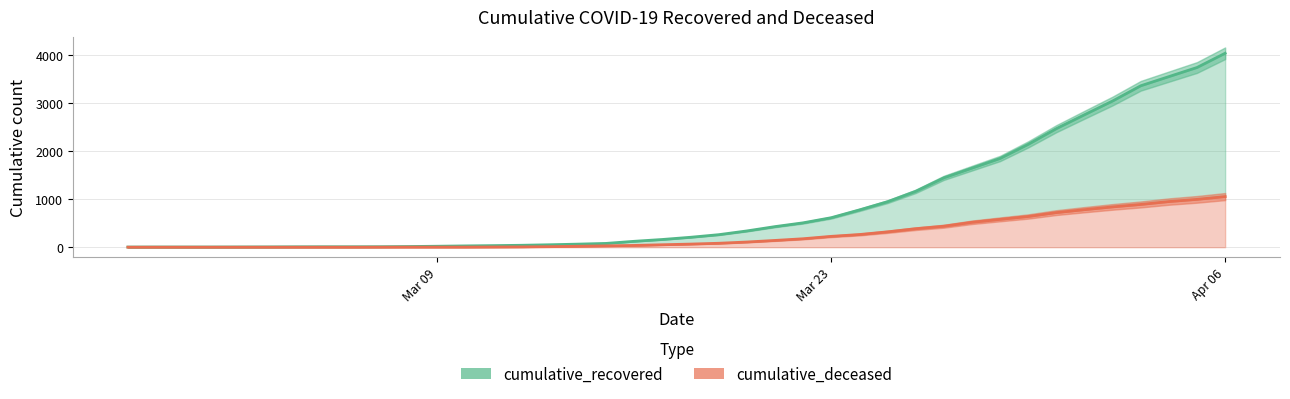

The cumulative_recovered series shows 13 at Mar 09. True or false?

False